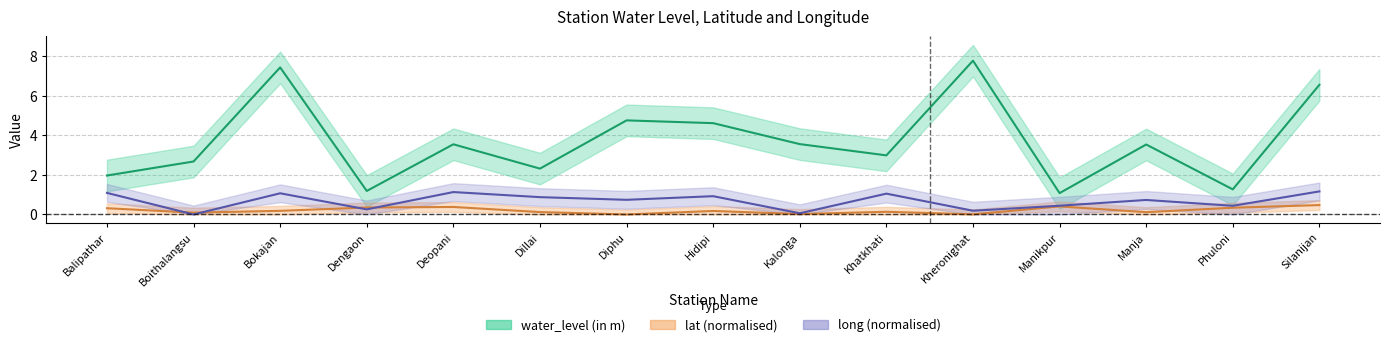

Reading left to right, what are all the values shown in this chart?

water_level (in m): Balipathar=2.0	Boithalangsu=2.7	Bokajan=7.4	Dengaon=1.2	Deopani=3.5	Dillai=2.3	Diphu=4.8	Hidipi=4.6	Kalonga=3.6	Khatkhati=3.0	Kheronighat=7.8	Manikpur=1.1	Manja=3.5	Phuloni=1.3	Silanijan=6.6
lat: Balipathar=0.3	Boithalangsu=0.1	Bokajan=0.2	Dengaon=0.4	Deopani=0.4	Dillai=0.1	Diphu=0.0	Hidipi=0.2	Kalonga=0.0	Khatkhati=0.1	Kheronighat=0.0	Manikpur=0.4	Manja=0.1	Phuloni=0.3	Silanijan=0.5
long: Balipathar=1.1	Boithalangsu=0.0	Bokajan=1.1	Dengaon=0.3	Deopani=1.1	Dillai=0.9	Diphu=0.7	Hidipi=0.9	Kalonga=0.1	Khatkhati=1.1	Kheronighat=0.2	Manikpur=0.4	Manja=0.7	Phuloni=0.4	Silanijan=1.2